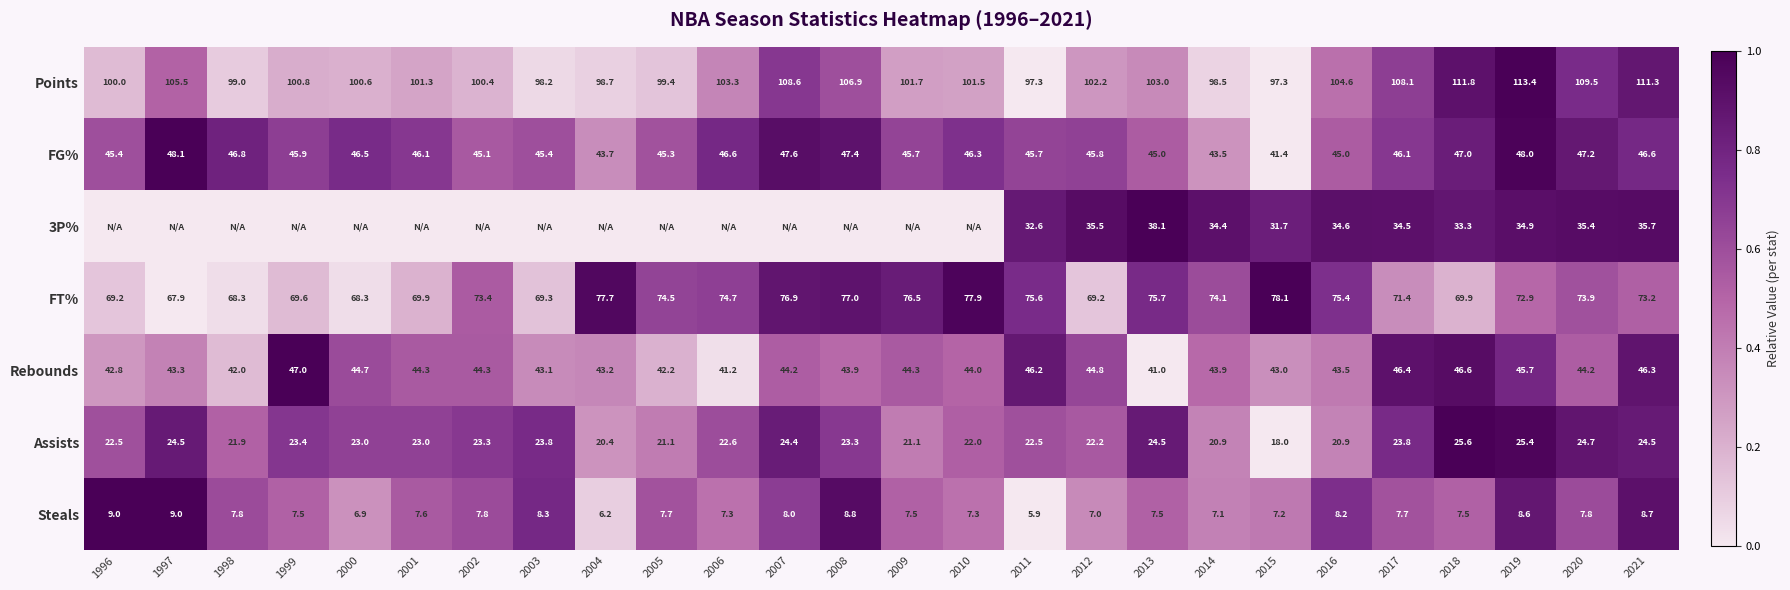

How many distinct data groups are displayed?

7